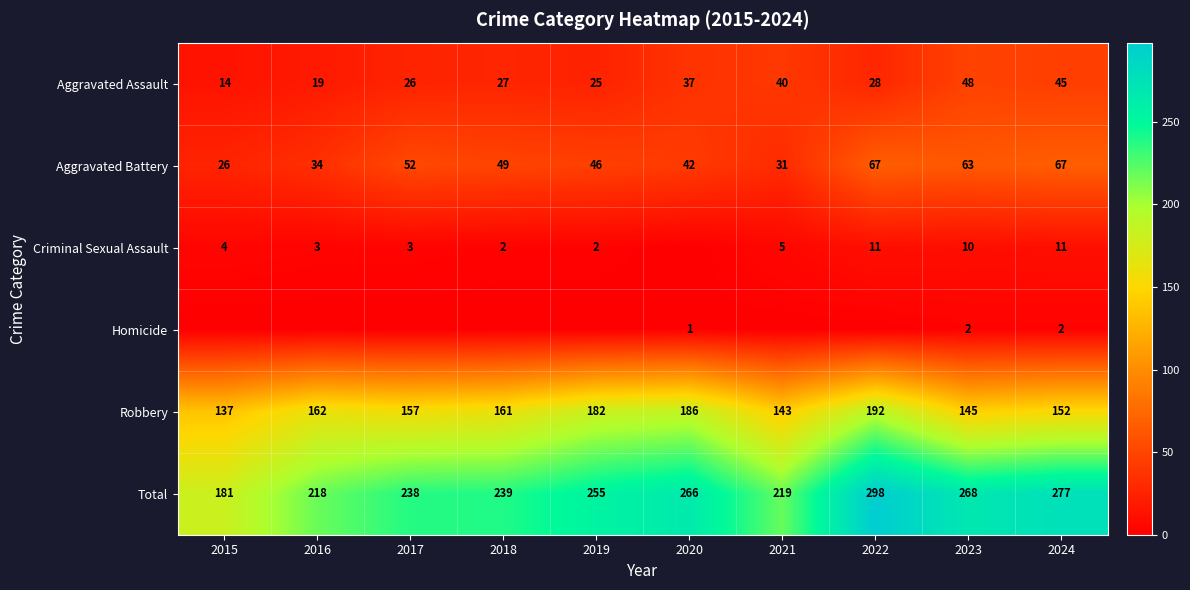

What is the difference between the maximum and minimum values in the Aggravated Battery series?

41